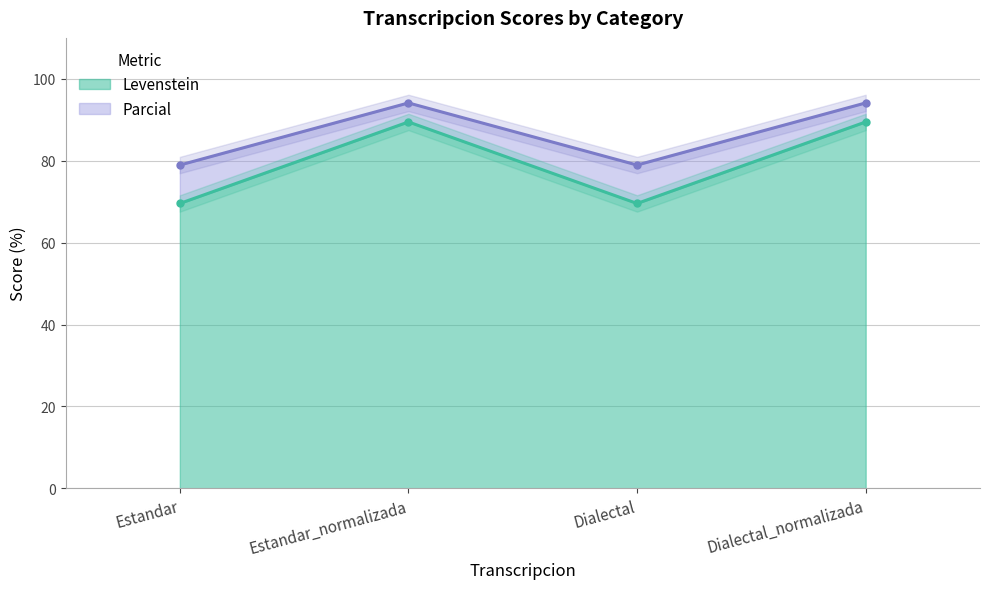

What are all the series names shown in the legend?

Levenstein, Parcial